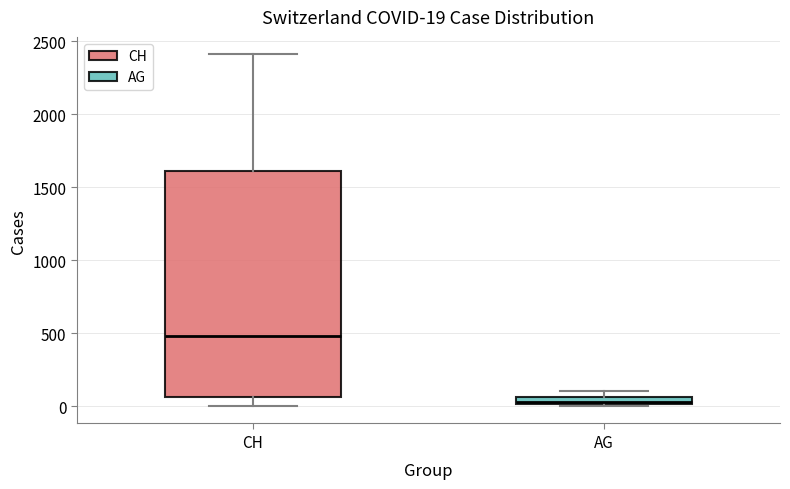

Which box has the highest median line?

CH